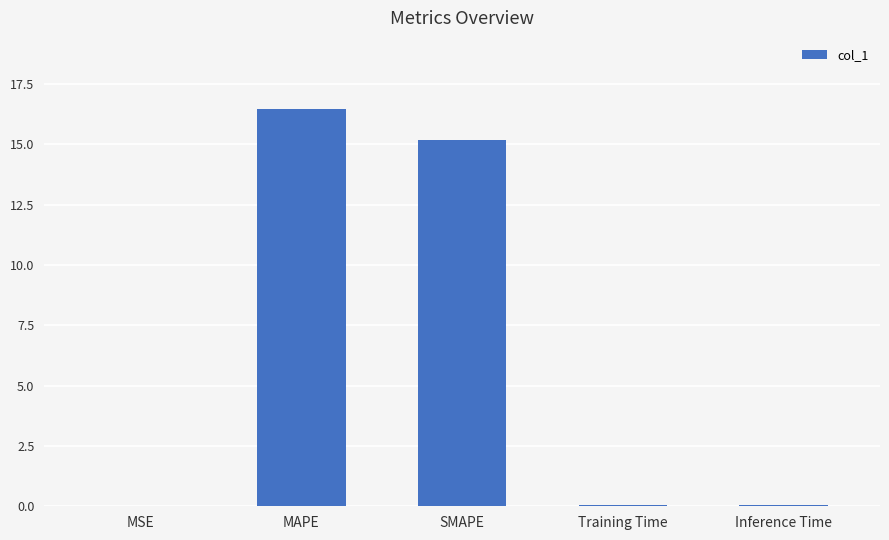

What is the difference between the values at SMAPE and MSE?

15.2